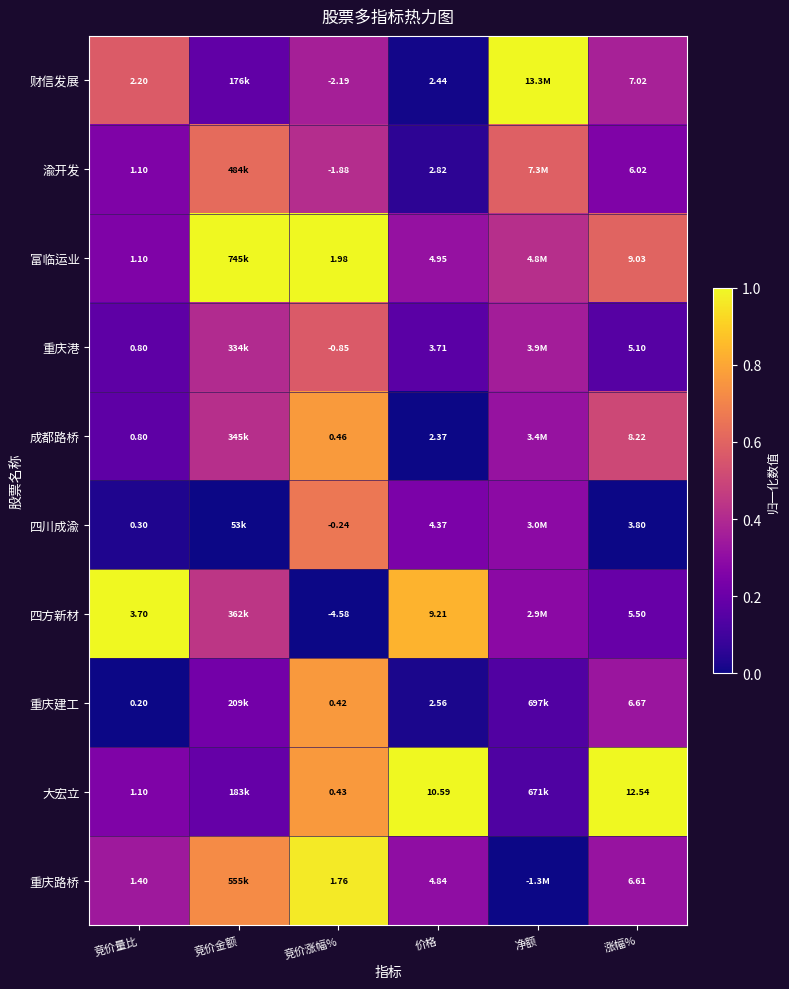

Between 净额 and 涨幅%, which is larger?

净额